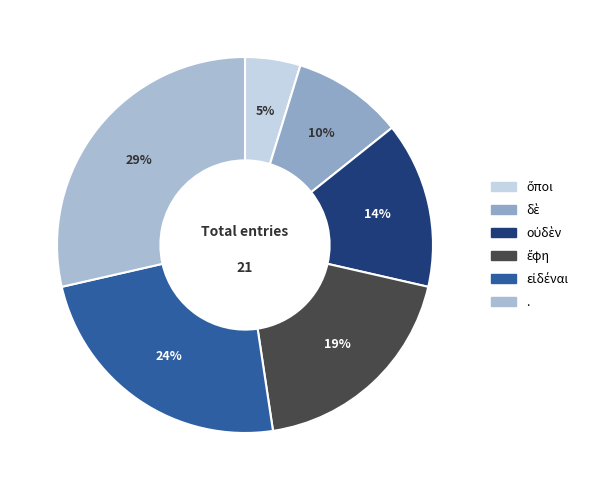

To the nearest percent, what is the average slice percentage?

17%